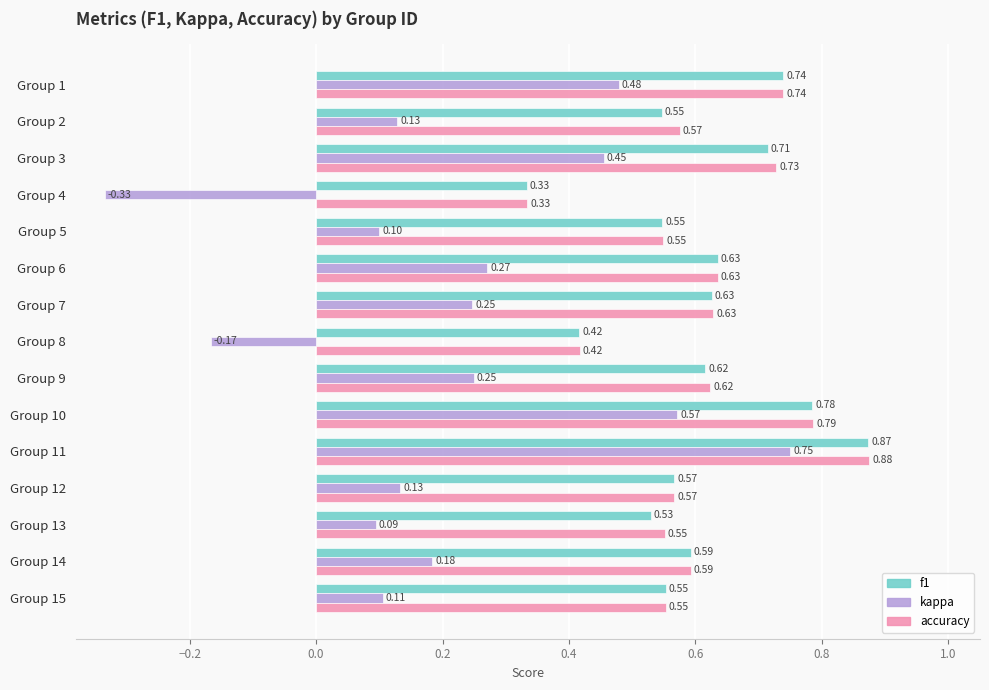

Which series has the largest range (max minus min)?

kappa